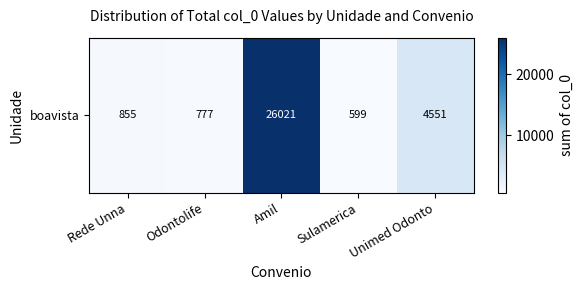

What is the minimum value shown in the chart?

599